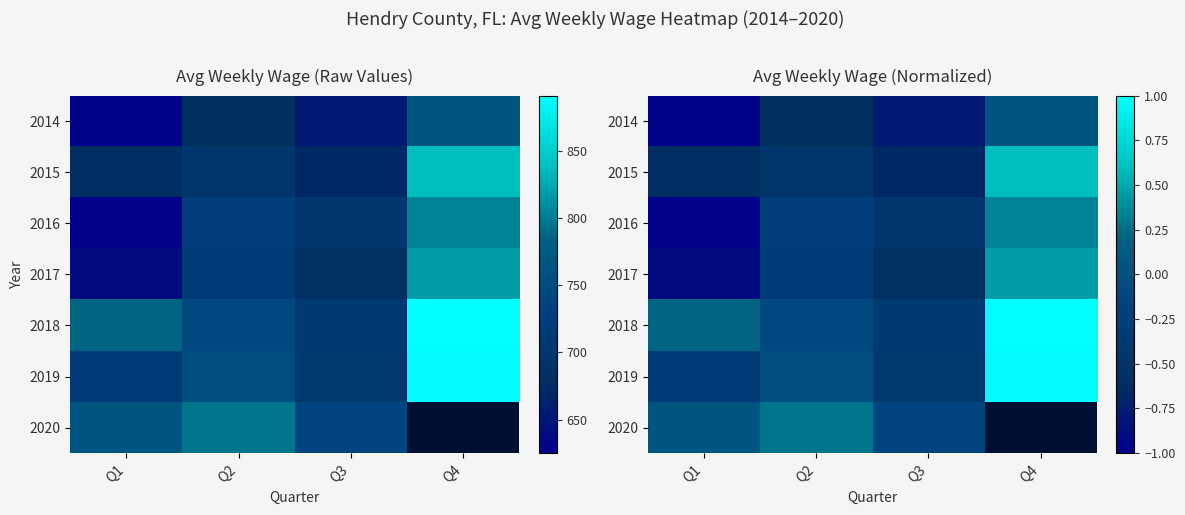

Rank the categories by 2014 value from highest to lowest.

Q4, Q2, Q3, Q1